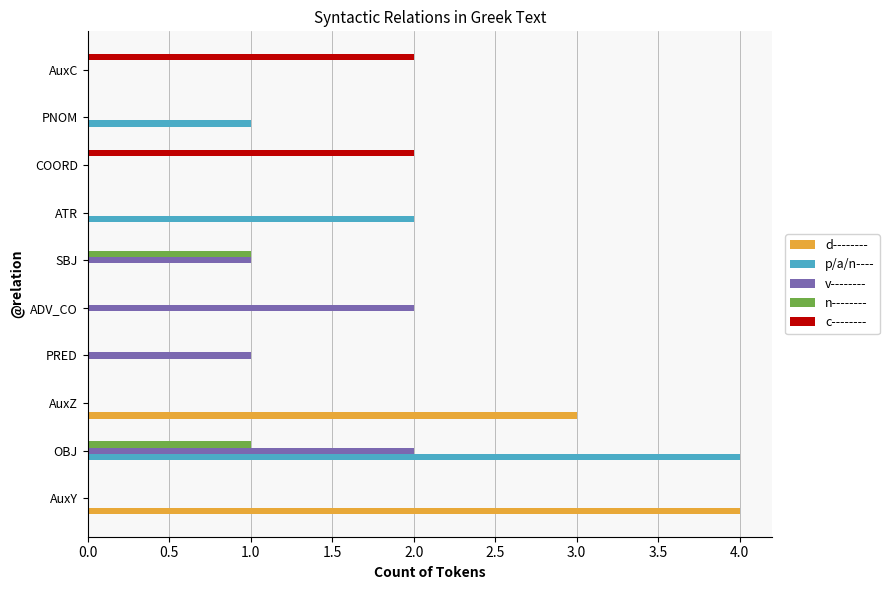

Which category has the highest value in the d-------- series?

AuxY